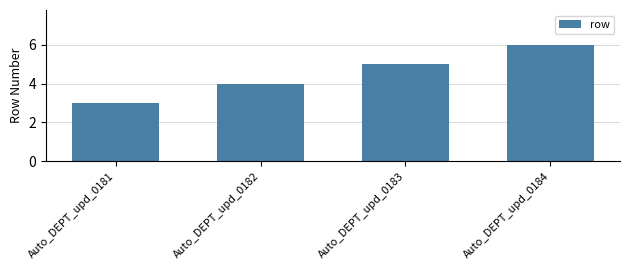

What is the difference between the maximum and minimum values?

3